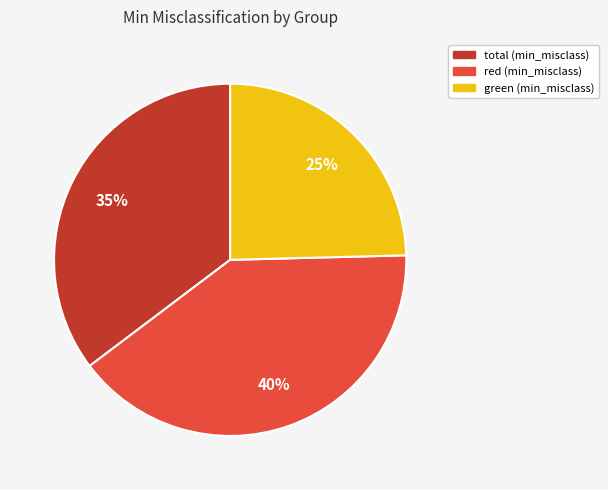

Which slice is the smallest?

green